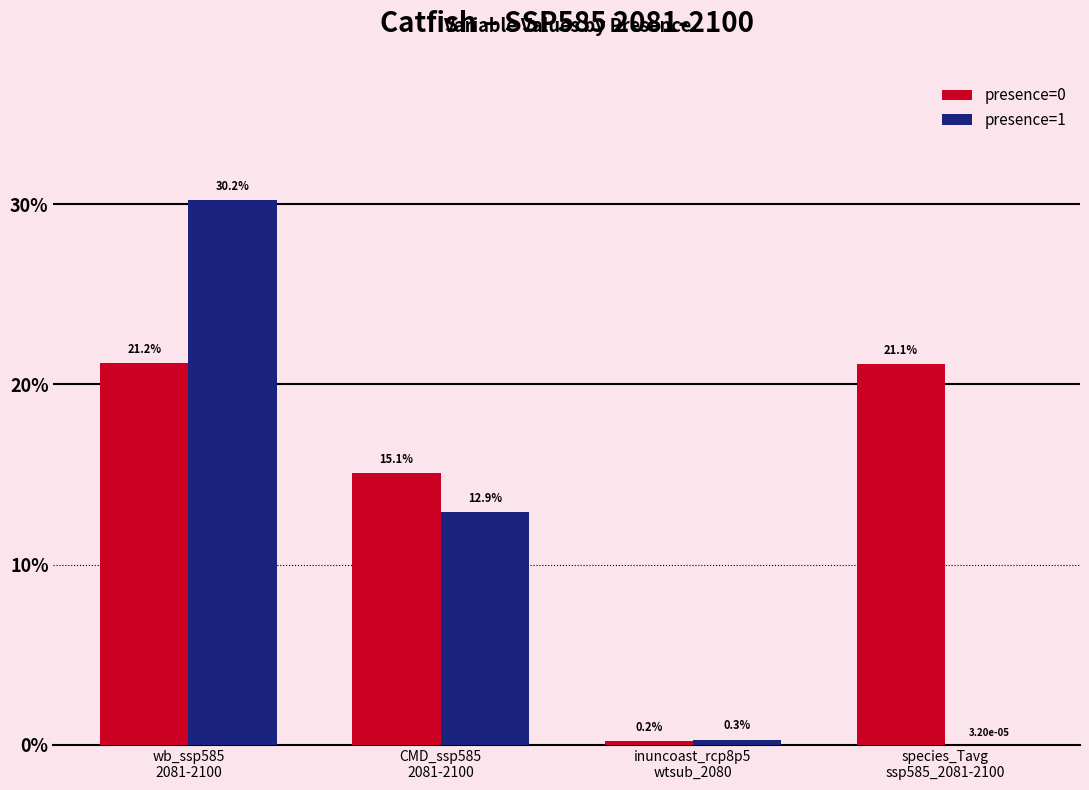

Does the chart contain stacked bars?

No